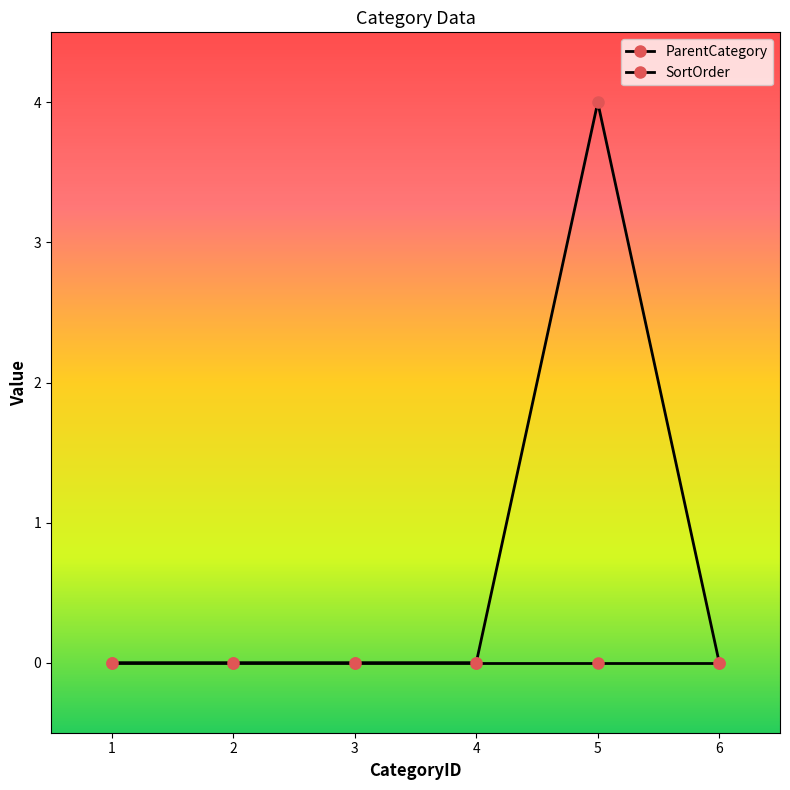

Is it true that ParentCategory equals 0 at 3?

True